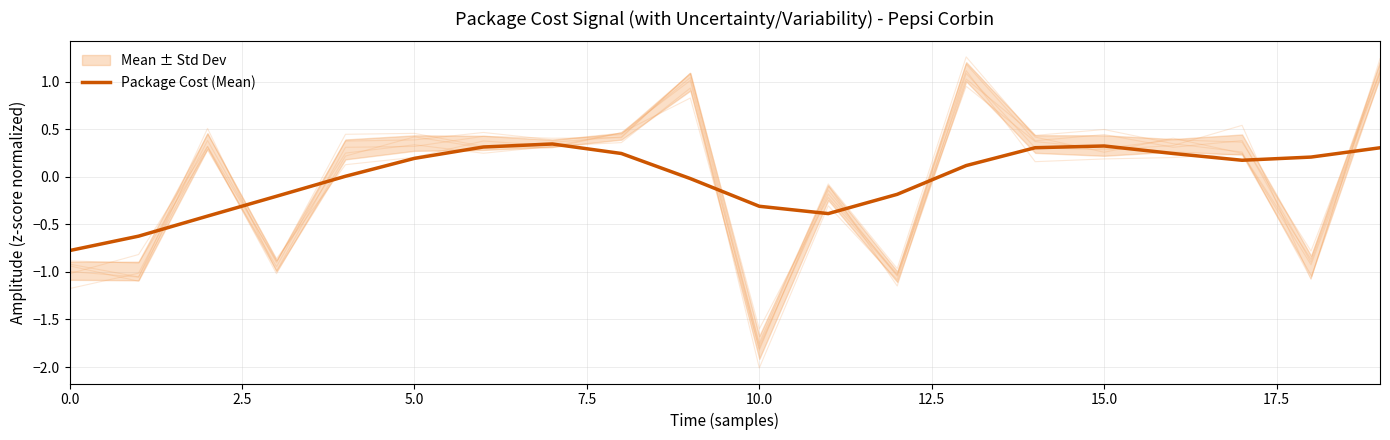

What is the greatest value displayed?

0.3